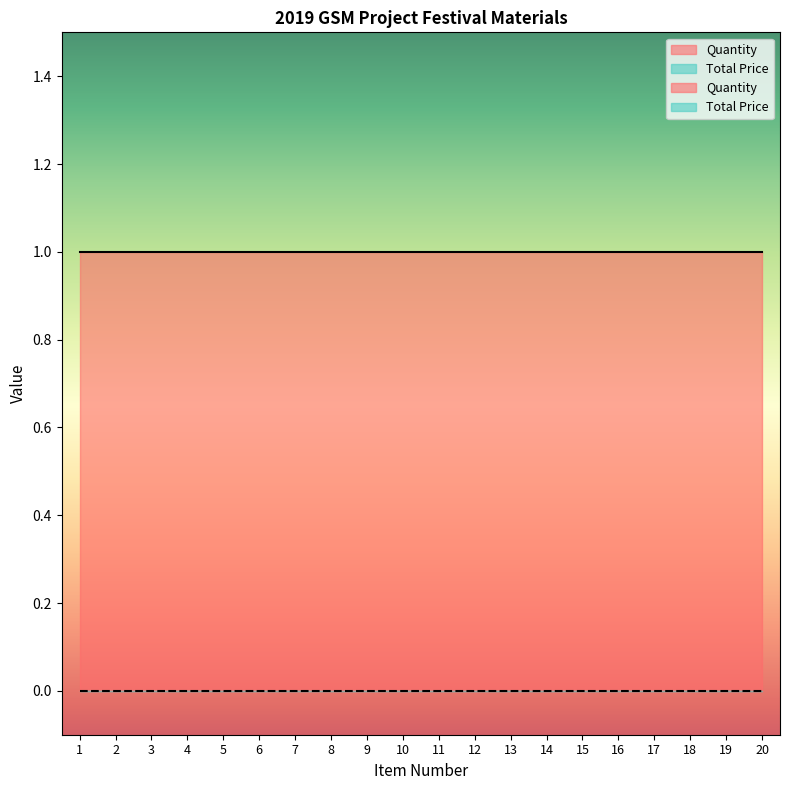

Which has a higher value, 12 or 5?

12